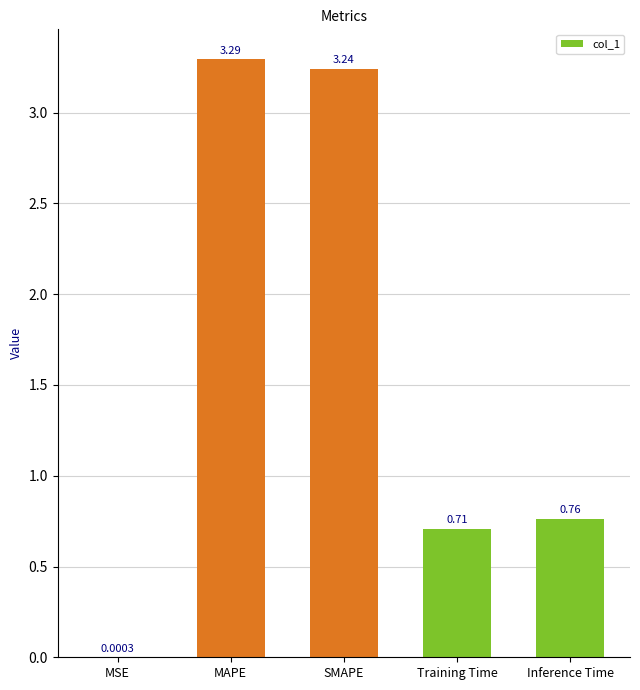

Does the chart contain stacked bars?

No